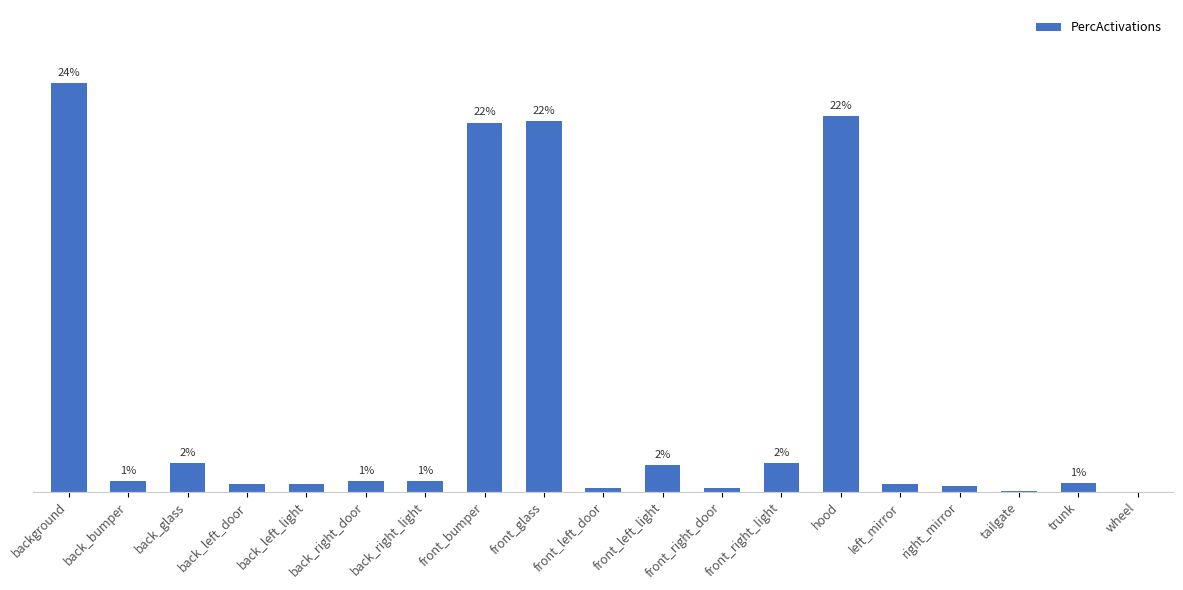

What is the value of the 13th bar from the left?

1.7